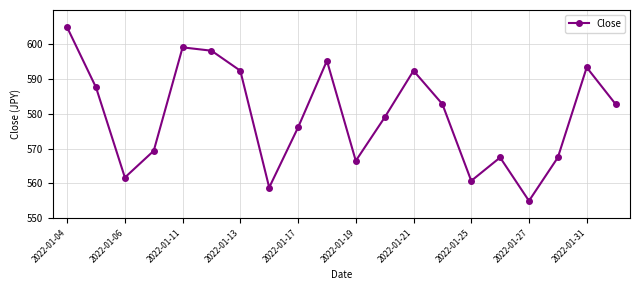

What is the value of the 13th point from the left?

592.4